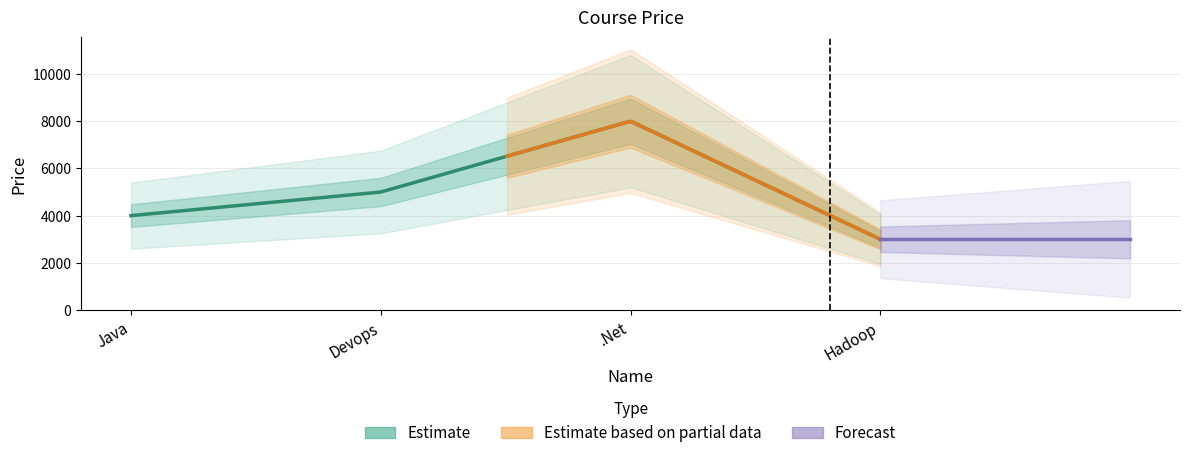

List the labels in order of value, largest first.

.Net, Devops, Java, Hadoop